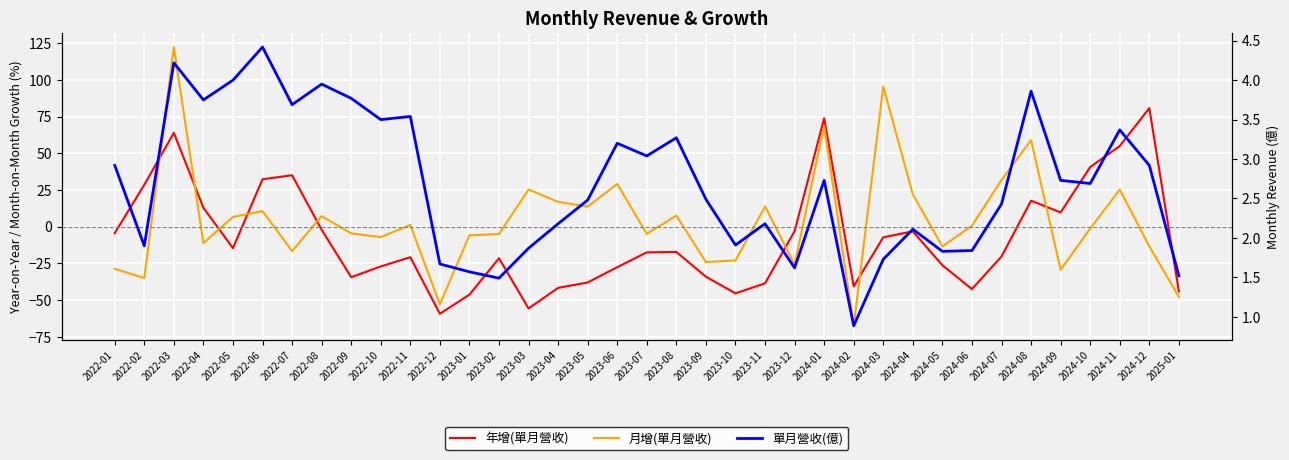

What is the minimum value for 年增(單月營收)?

-59.3